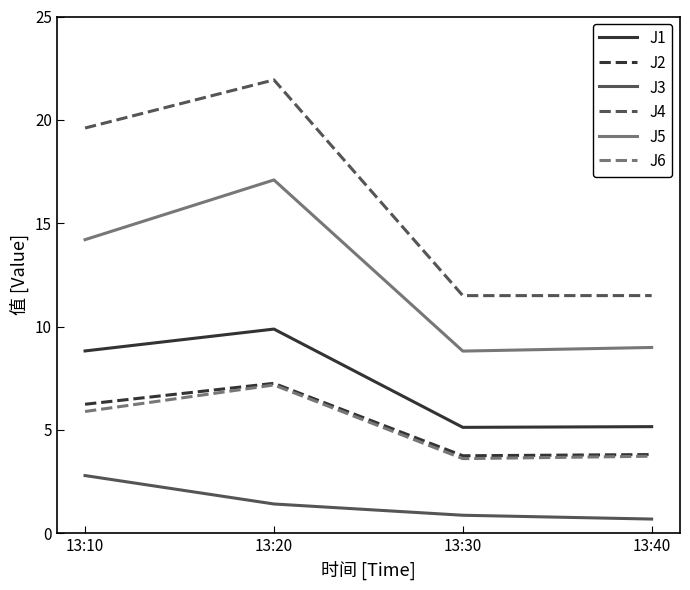

What is the average value of the J4 series?

16.1